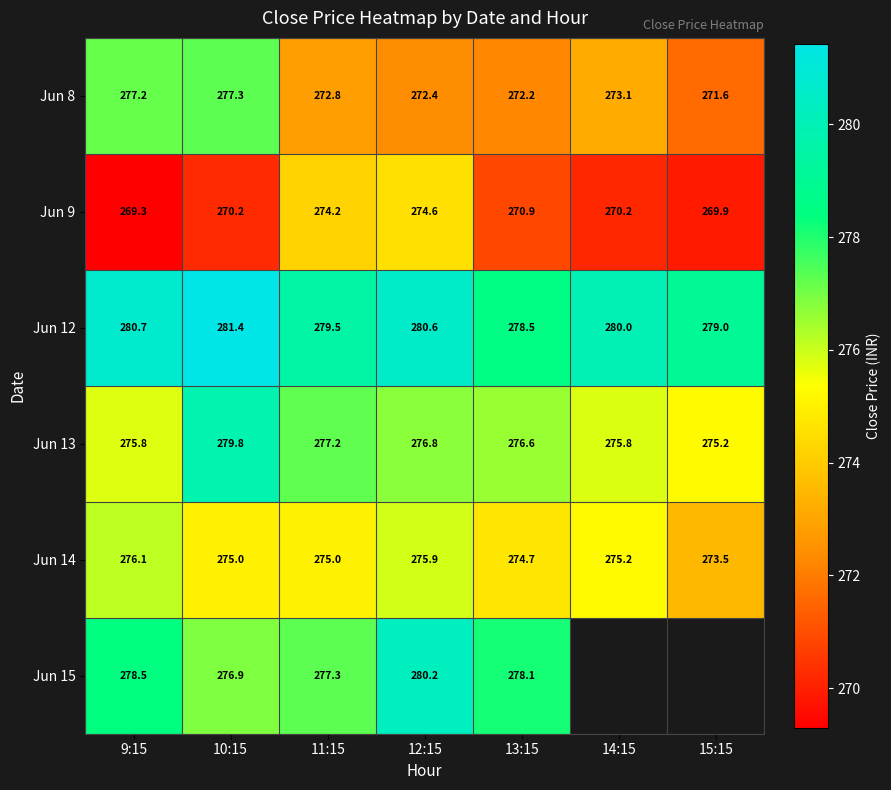

What is the difference between the second highest and second lowest values in the Jun 12 series?

1.7